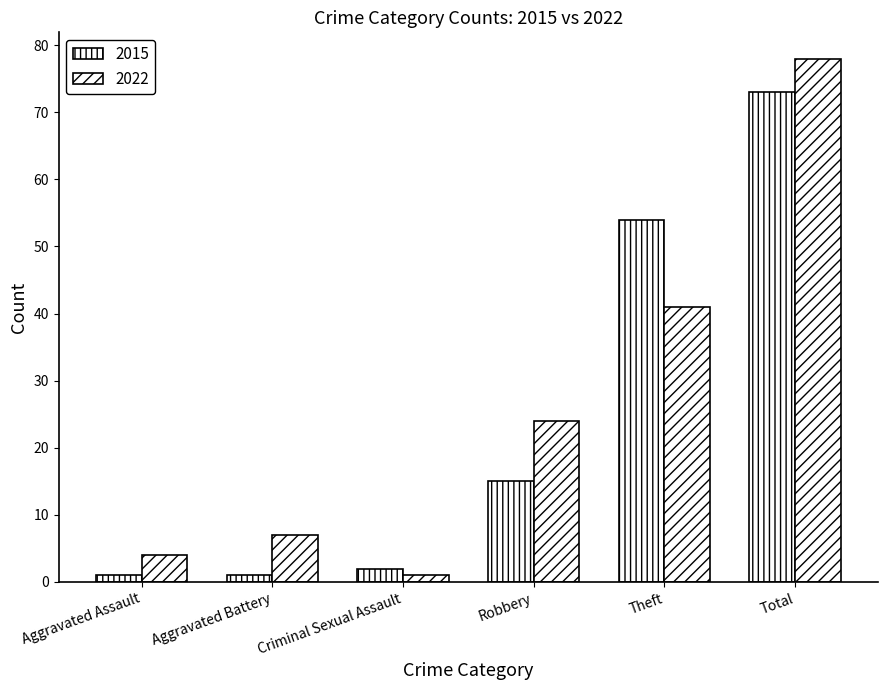

Count the number of data series in this chart.

2